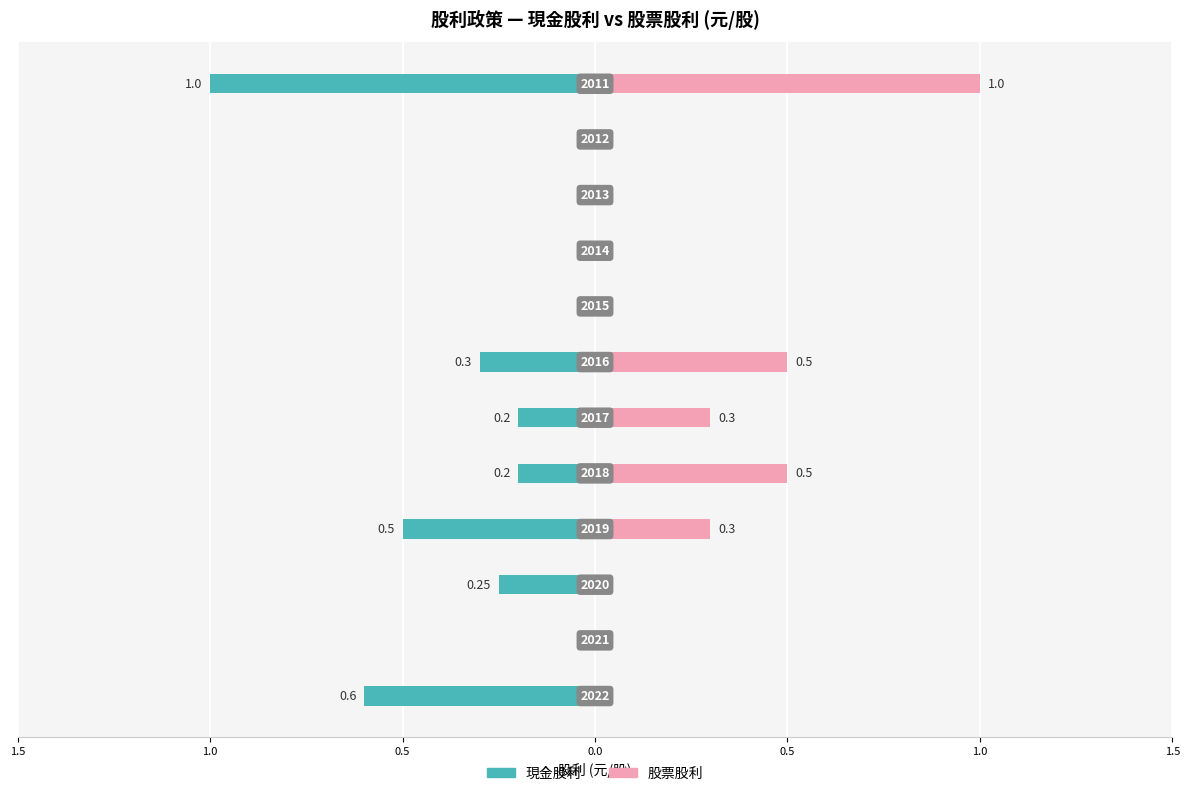

The 股票股利 series shows 1.5 at 11. True or false?

False